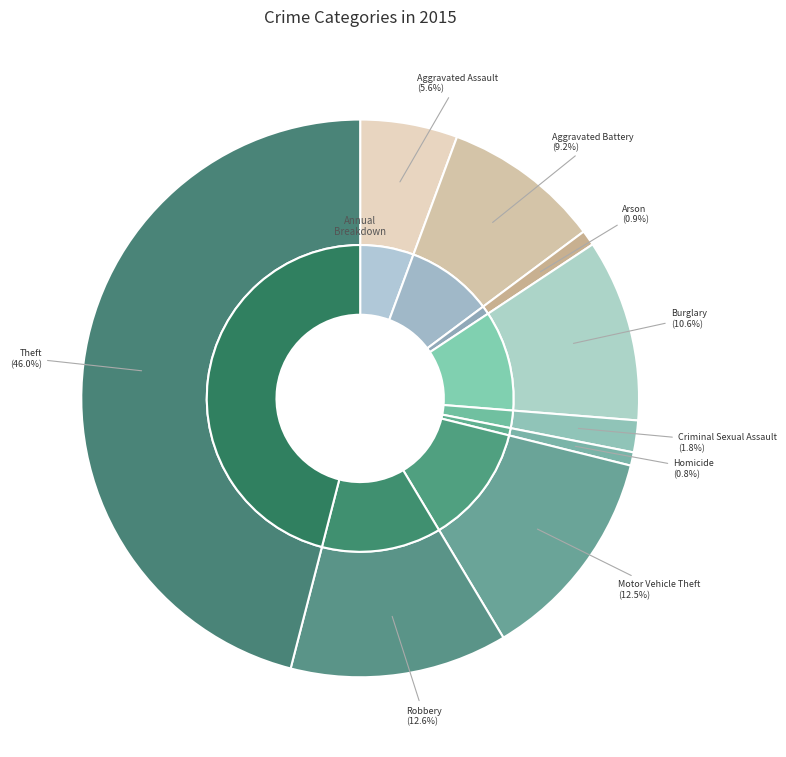

Does Aggravated Assault account for over 50% of the chart?

No